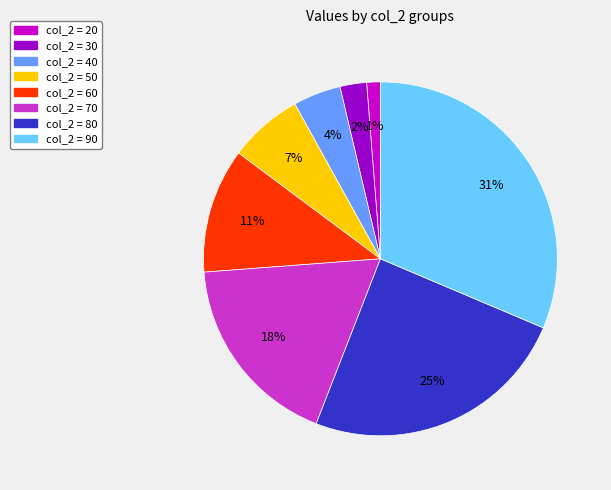

Is there a majority slice in this chart?

No